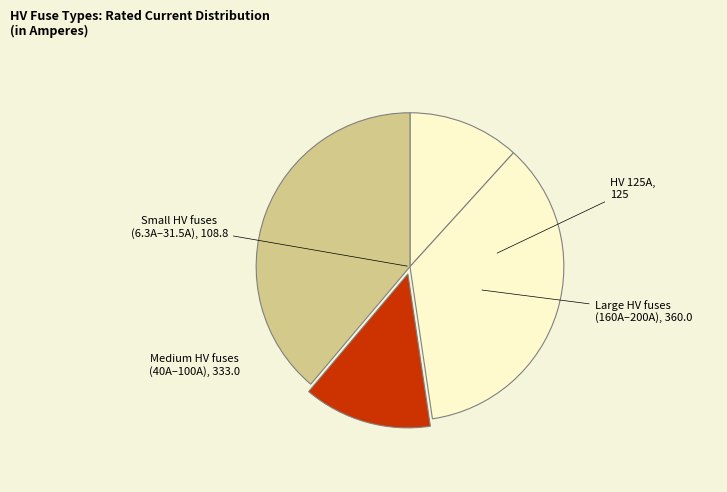

Count the number of slices in the pie.

4